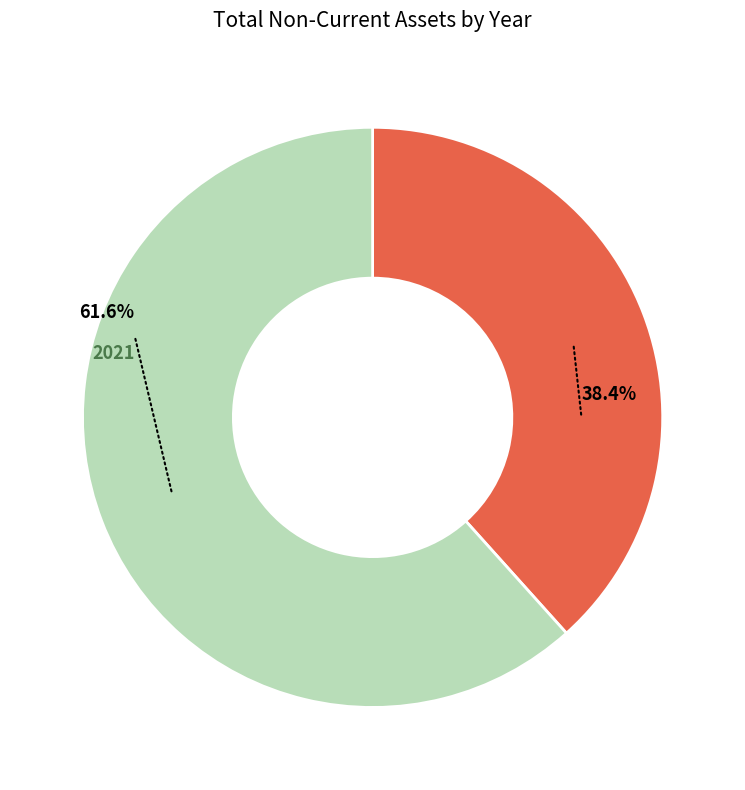

True or false: 2021 accounts for 62% of the total.

True